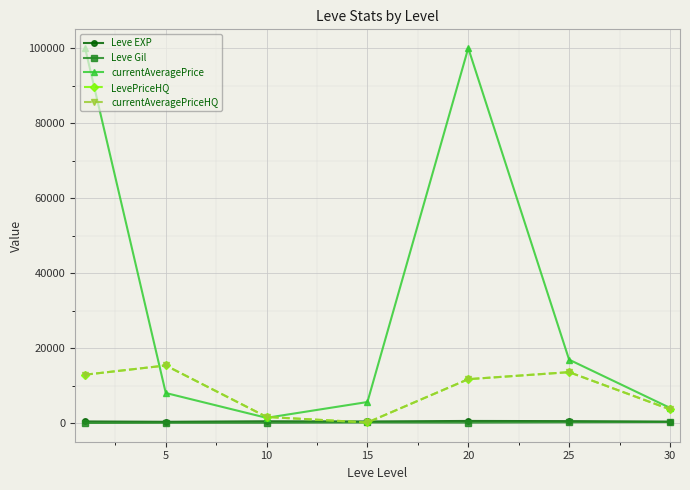

Does the chart display data point markers on the line(s)?

Yes